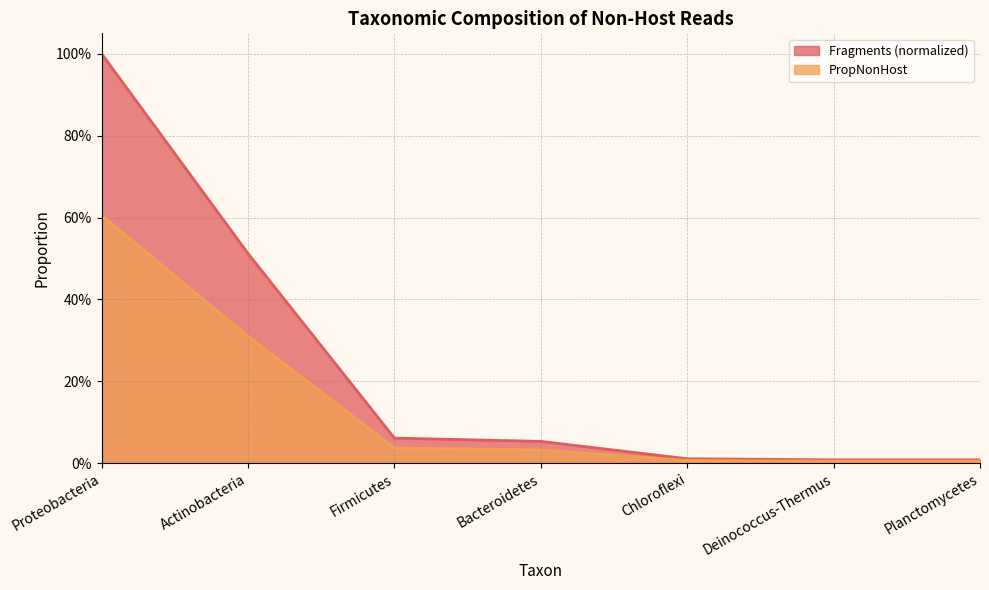

What is the spread (max minus min) of values at Proteobacteria?

0.4